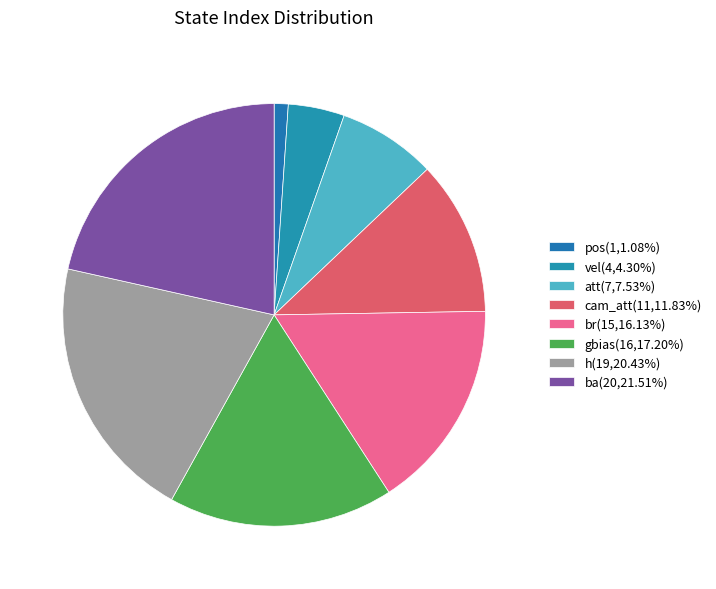

How many slices are in this pie chart?

8